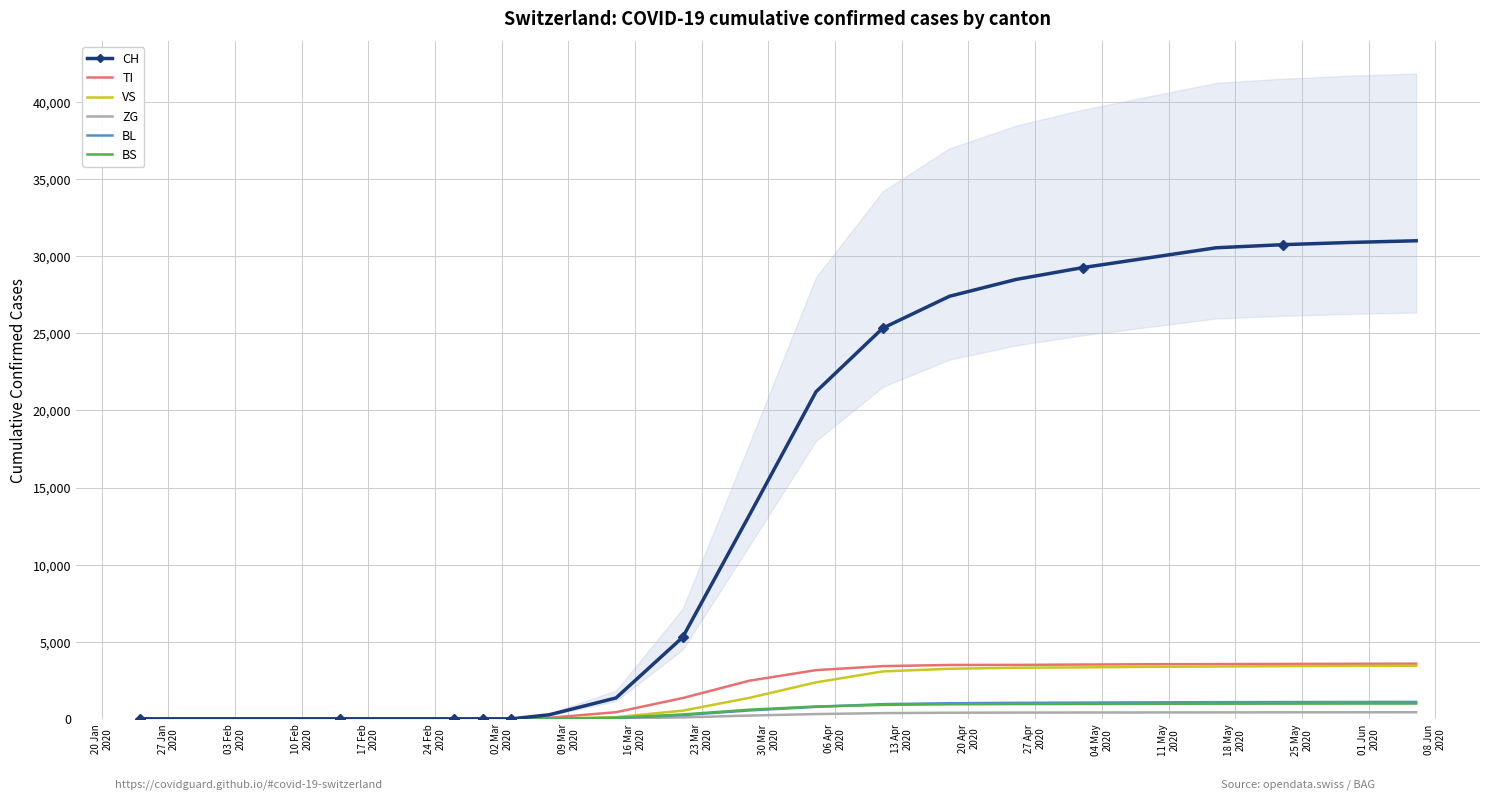

What is the greatest value displayed?

31003